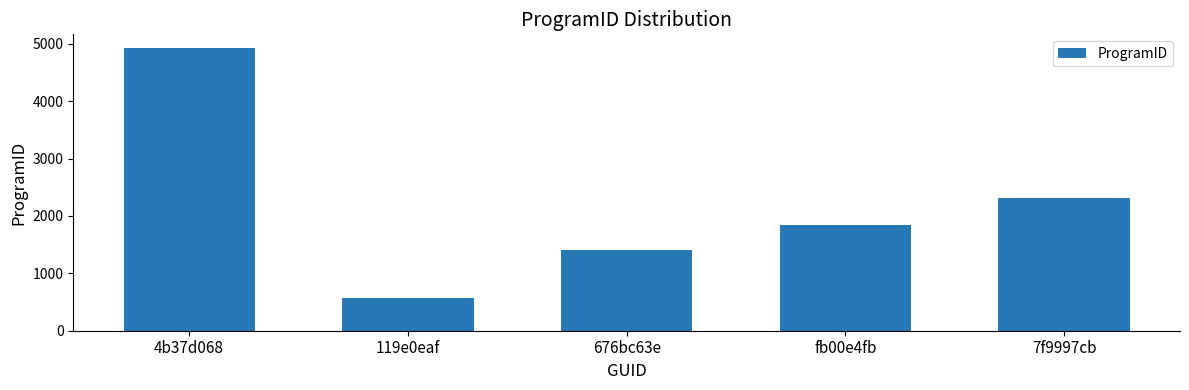

Are the bars grouped side by side (vs. stacked)?

No